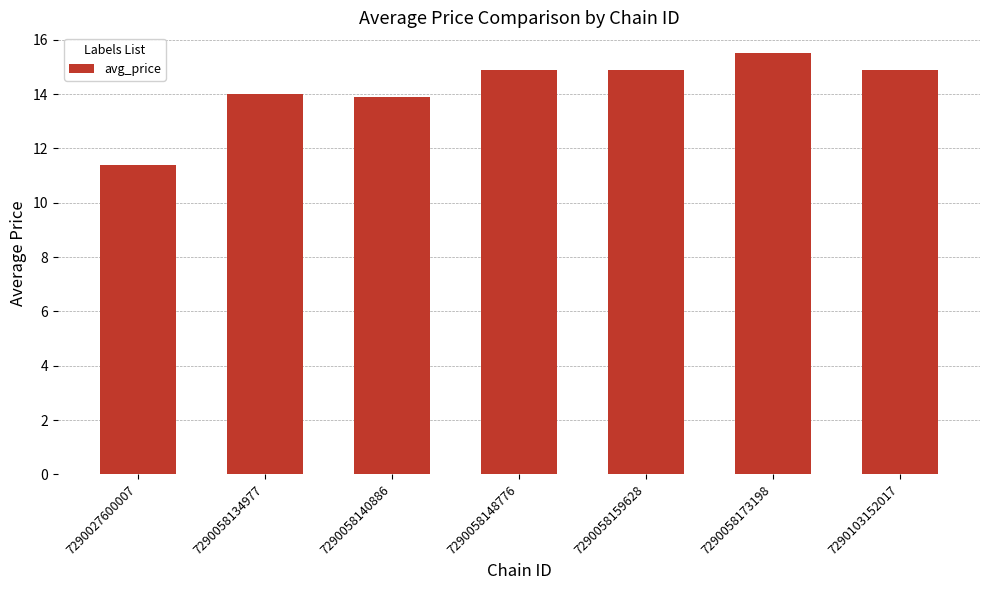

Is it true that the value at 7290058134977 is 14.0?

True